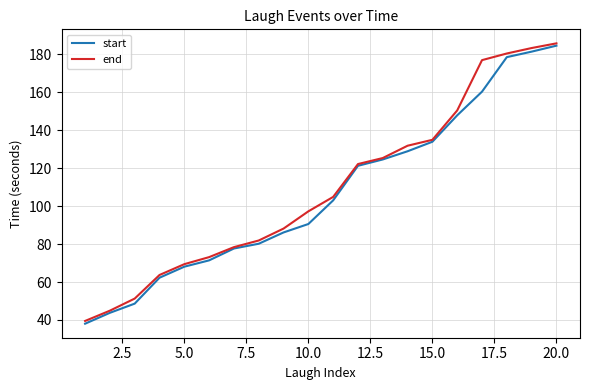

What is the maximum value for start?

184.5